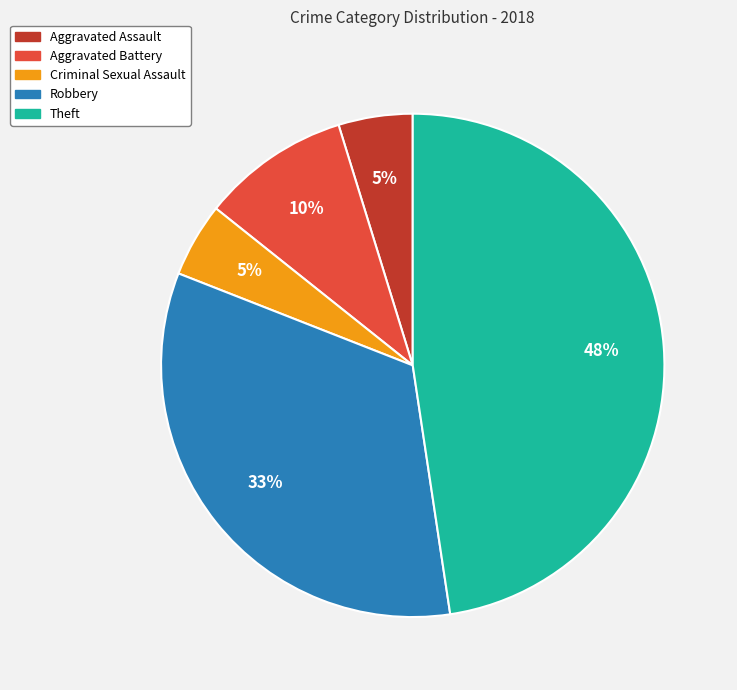

Which has a higher value, Criminal Sexual Assault or Aggravated Battery?

Aggravated Battery